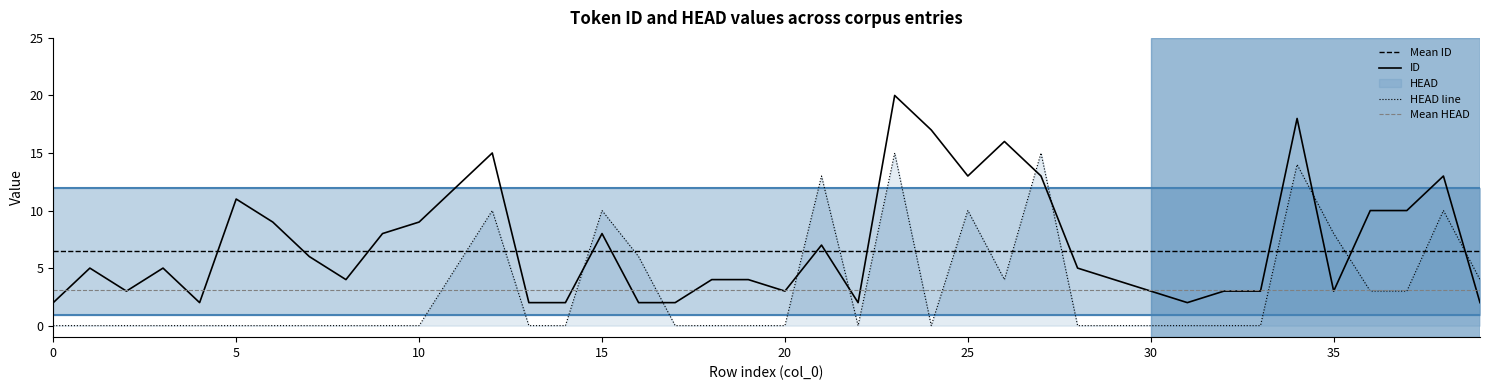

True or false: HEAD has a value of 13 at 38.

False